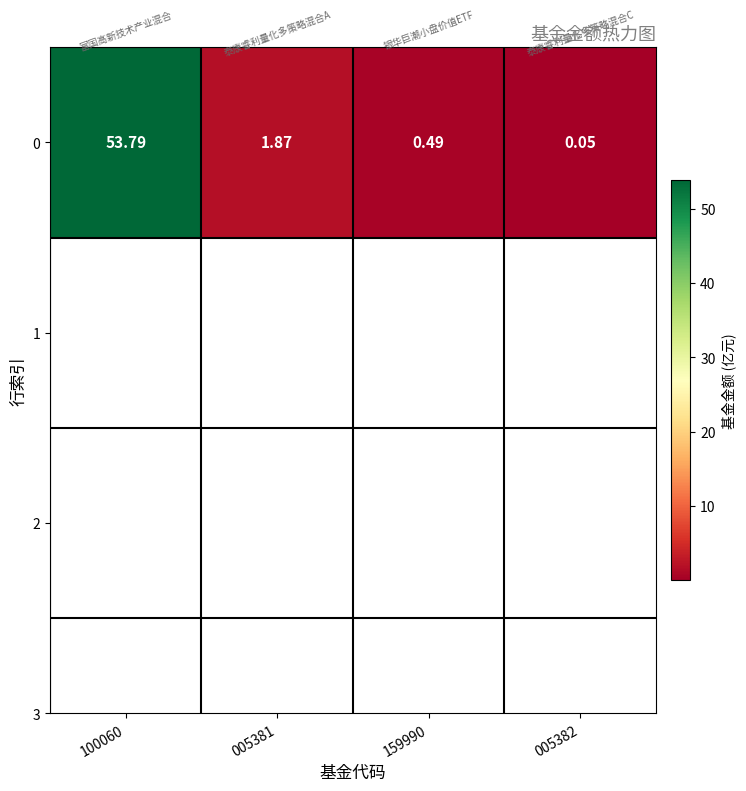

Is it true that the value at 005382 is 0.0?

False